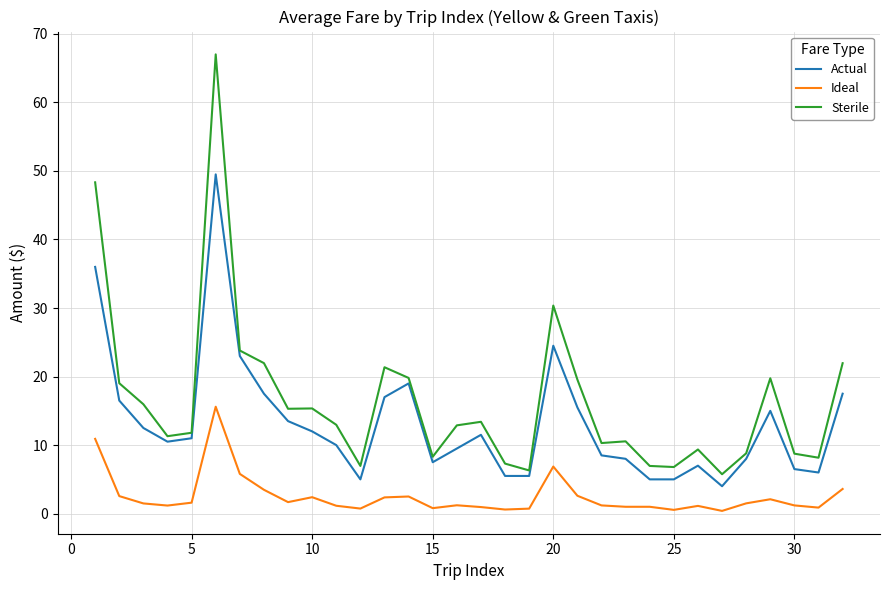

Count the number of categories in the chart.

32